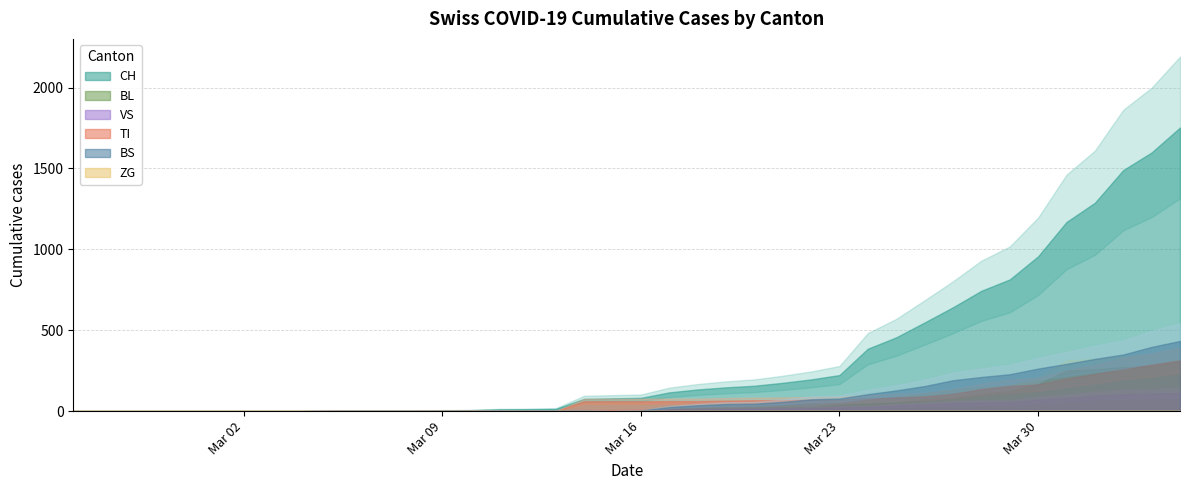

What is the sum of the BL values at 35 and 34?

418